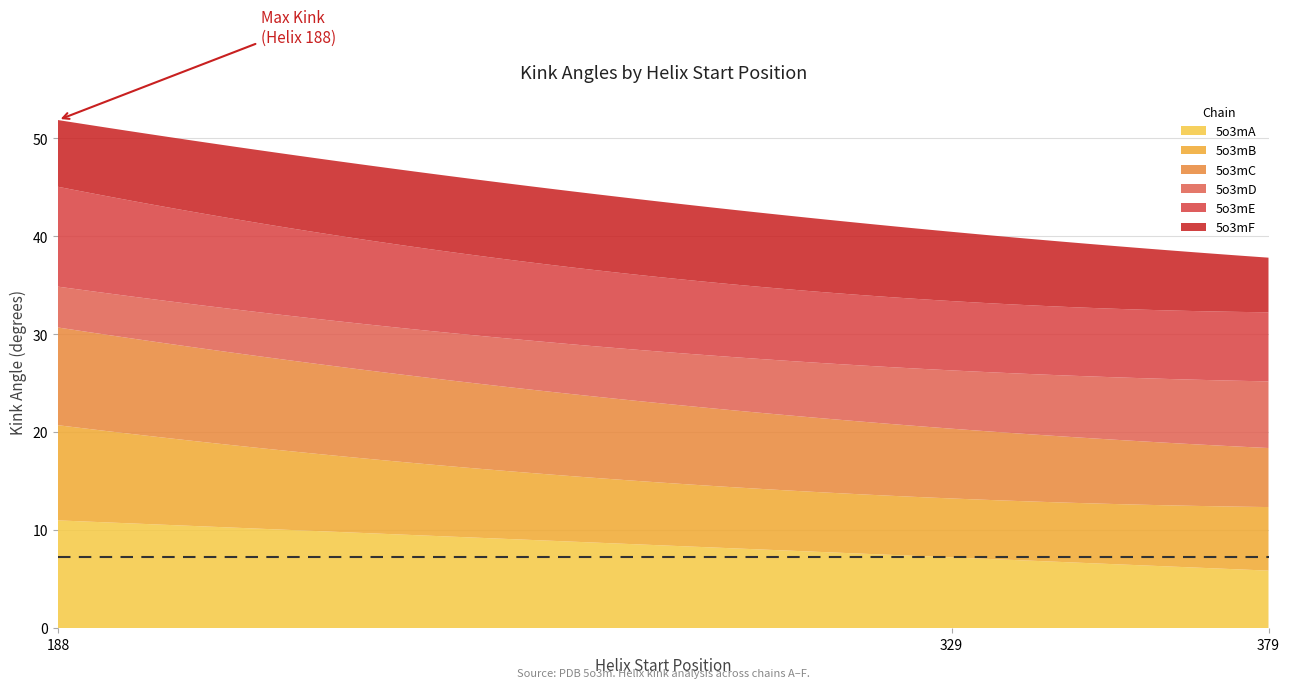

Reading right to left, list all the values displayed in this chart.

Kink_Angle_5o3mA: 5.9	7.2	11.0
Kink_Angle_5o3mB: 6.5	6.0	9.7
Kink_Angle_5o3mC: 6.0	7.1	10.0
Kink_Angle_5o3mD: 6.8	6.0	4.2
Kink_Angle_5o3mE: 7.1	7.1	10.2
Kink_Angle_5o3mF: 5.6	7.1	6.8